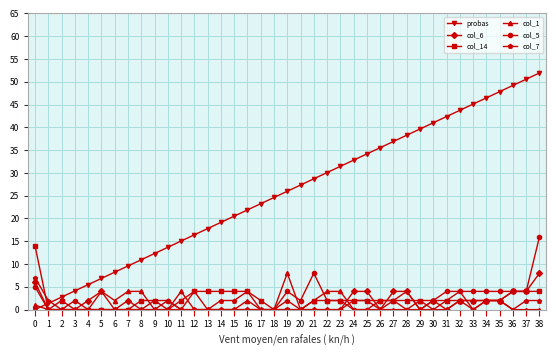

What is the value of the probas point at the 19th from the left?

24.6